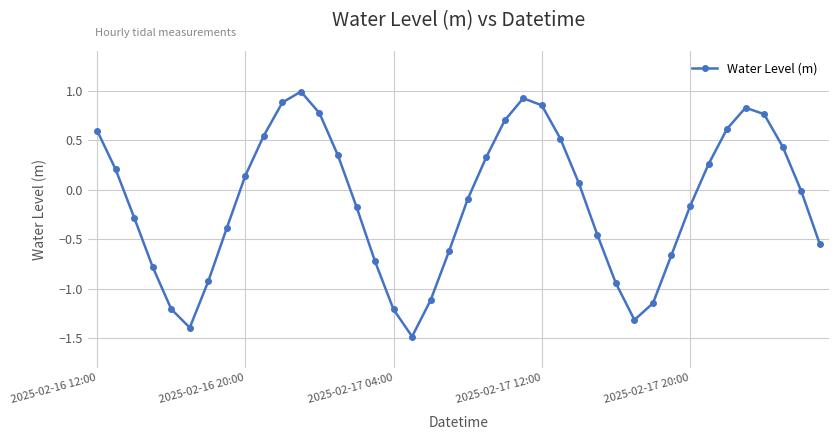

How many negative values are there?

21